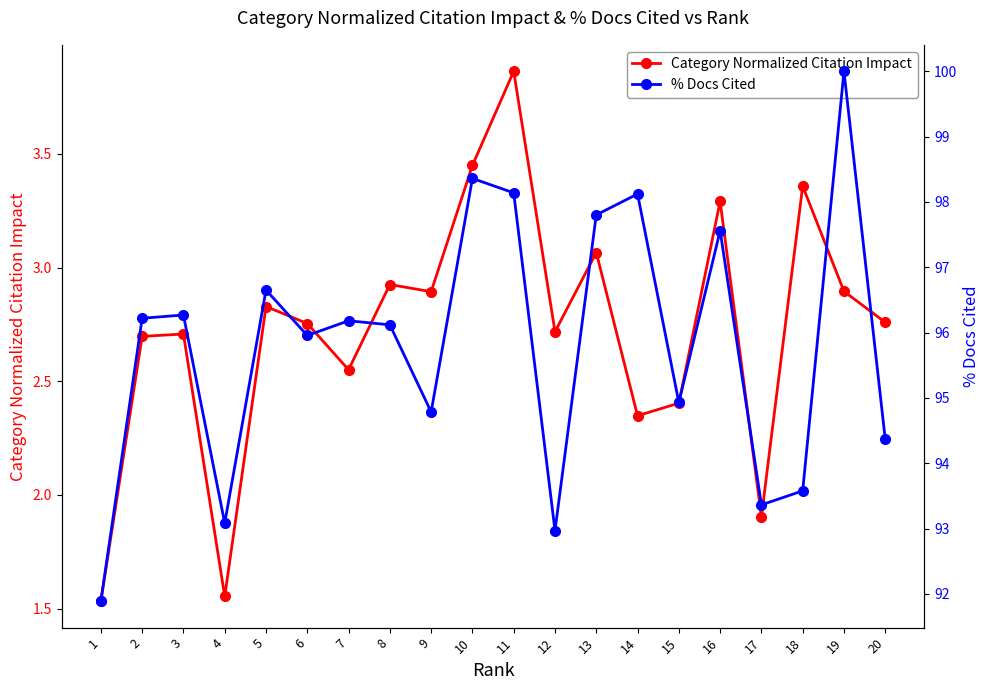

How many lines are shown in the chart?

2